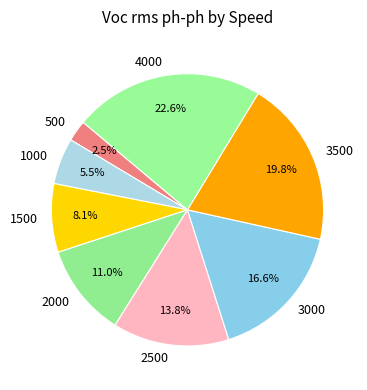

To the nearest percent, what is the combined percentage of 2500 and 3000?

30%